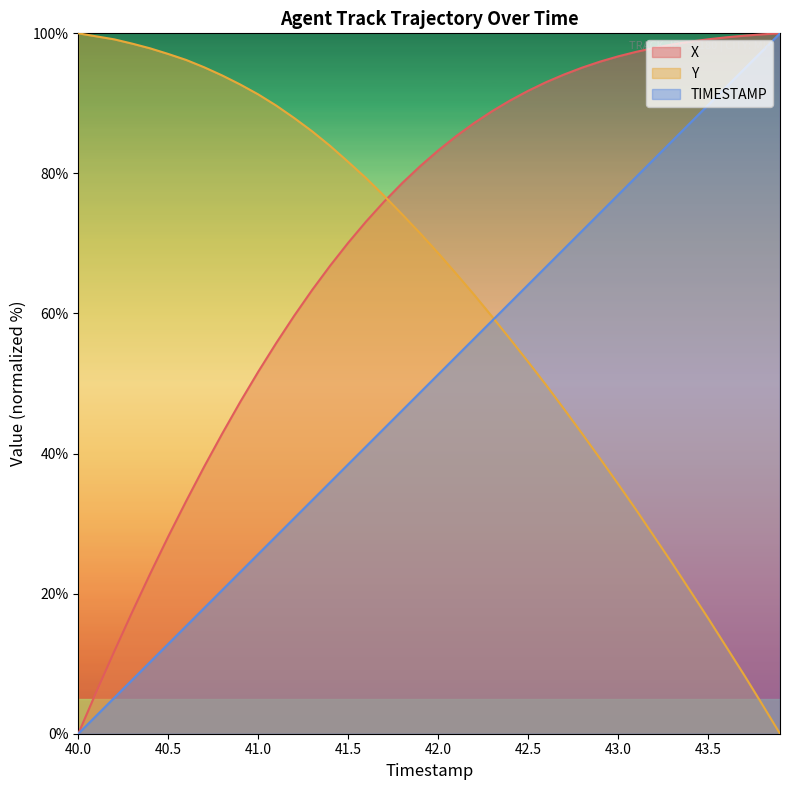

Where does the TIMESTAMP series first go above 51?

42.0